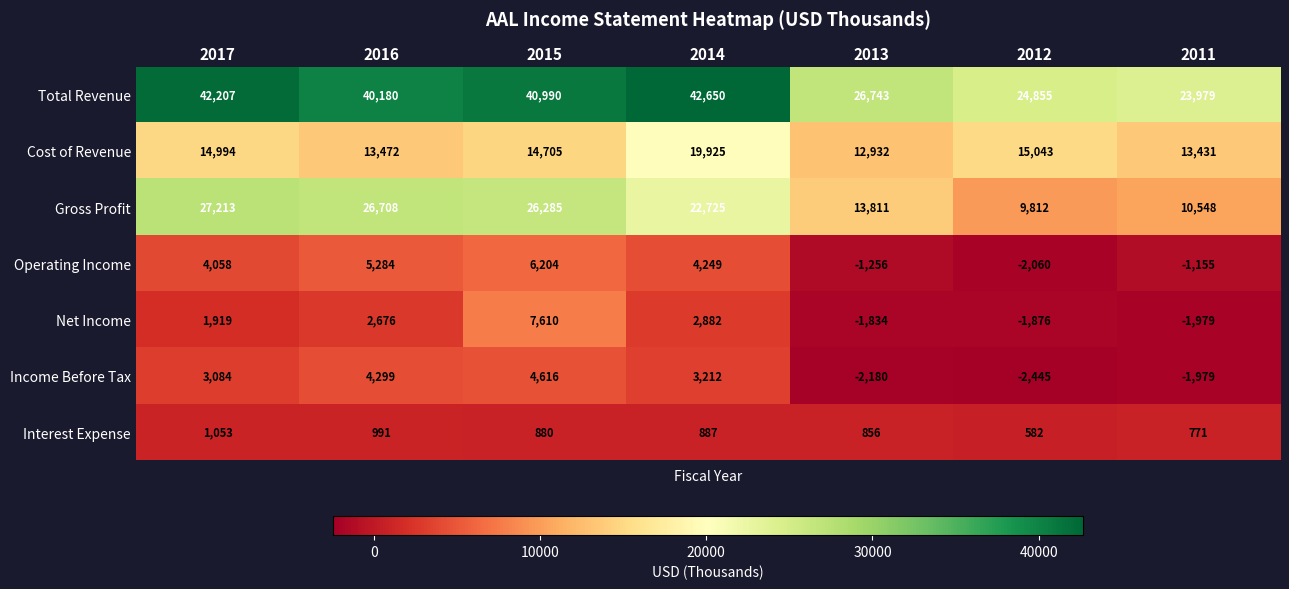

Count the number of categories in the chart.

7